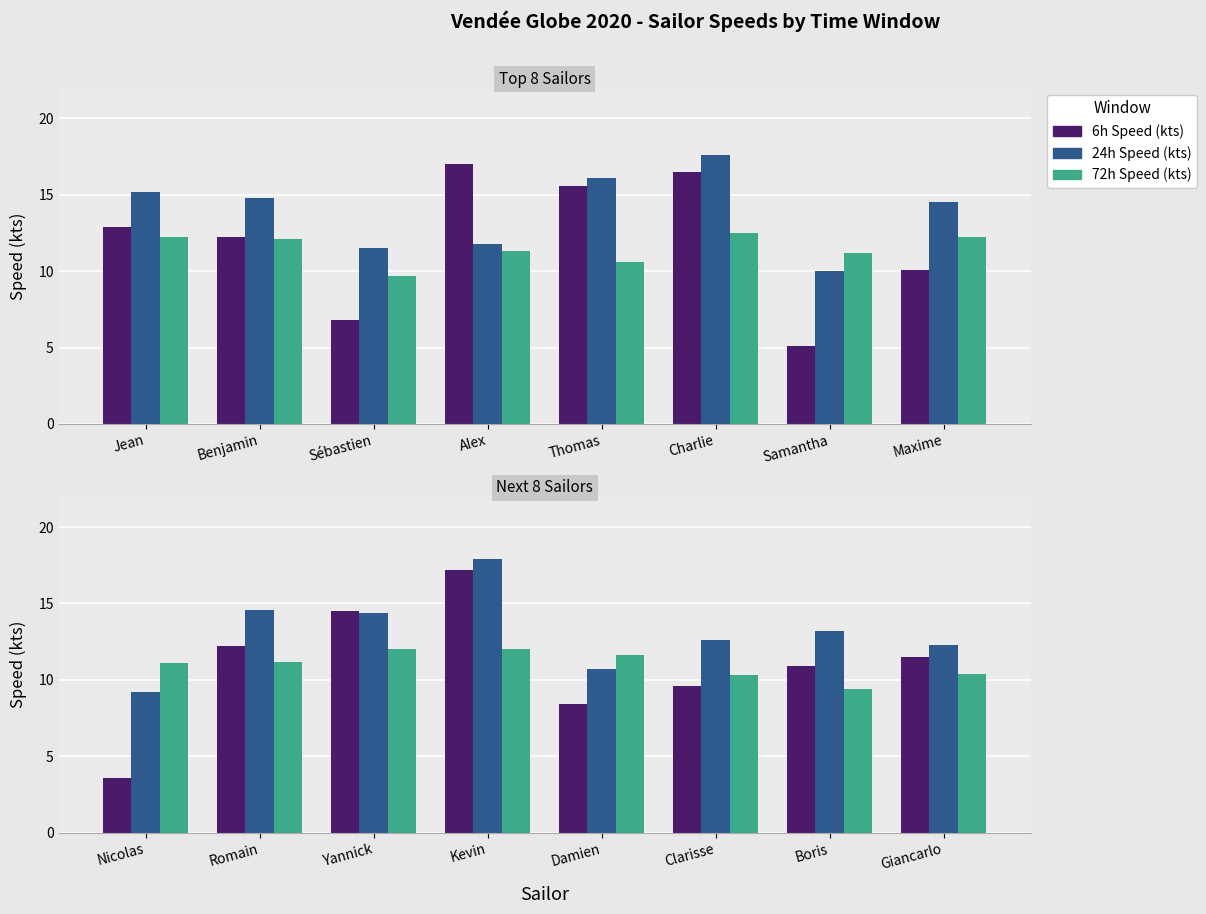

List the series in order of their peak value, lowest first.

72h Speed (kts), 6h Speed (kts), 24h Speed (kts)